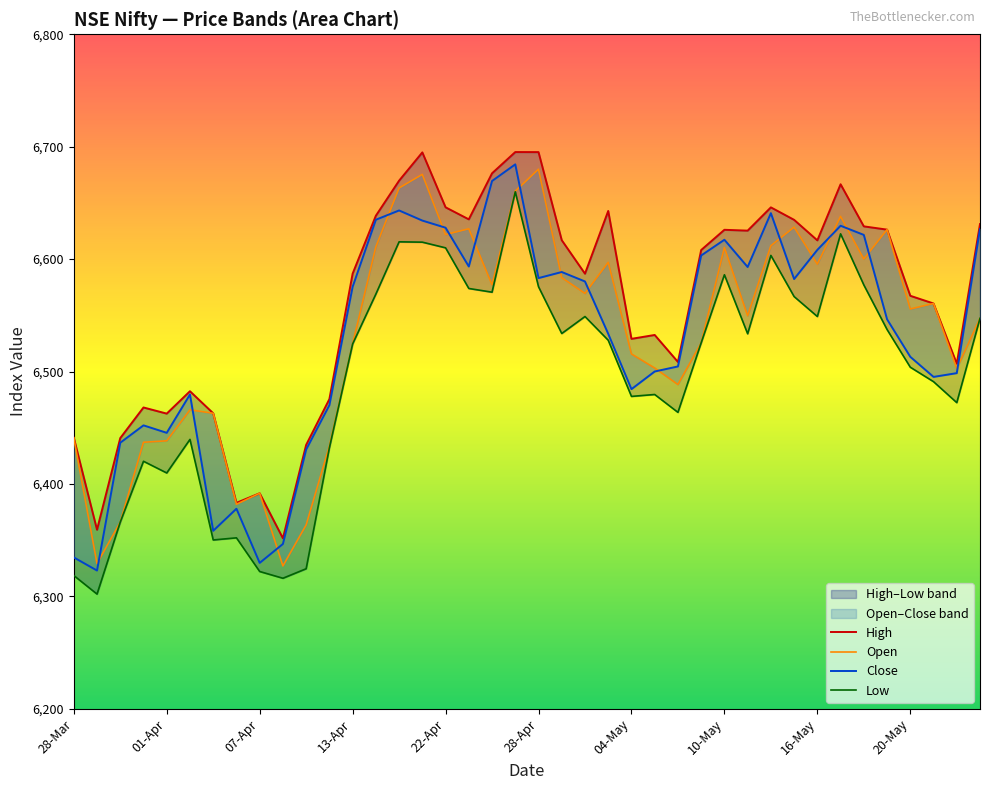

Is this an area chart (filled region under the line)?

No